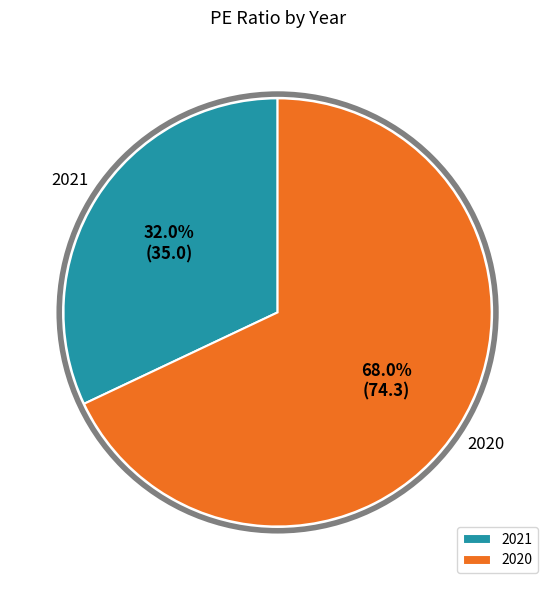

Is it true that 2020 is 62% of the pie?

False